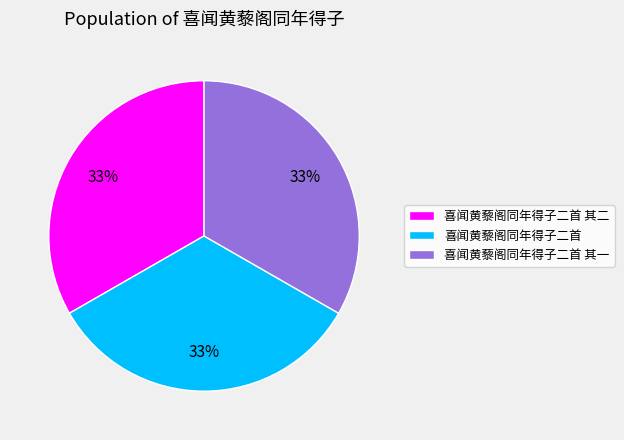

Do 喜闻黄藜阁同年得子二首 and 喜闻黄藜阁同年得子二首 其二 together represent more than half of the pie?

Yes